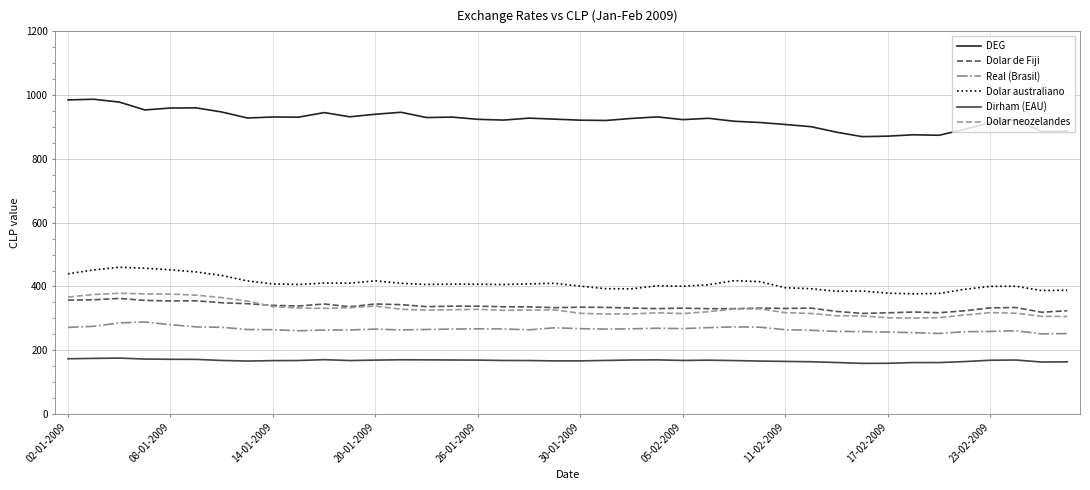

At how many categories does at least one series exceed 549?

40